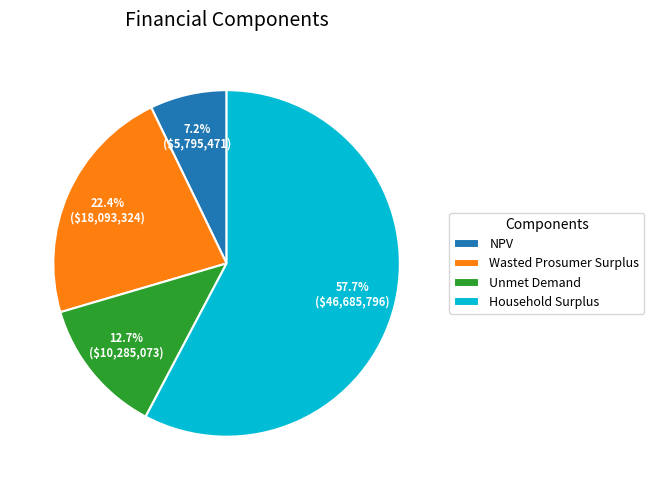

Which category has the biggest portion of the pie?

Household Surplus